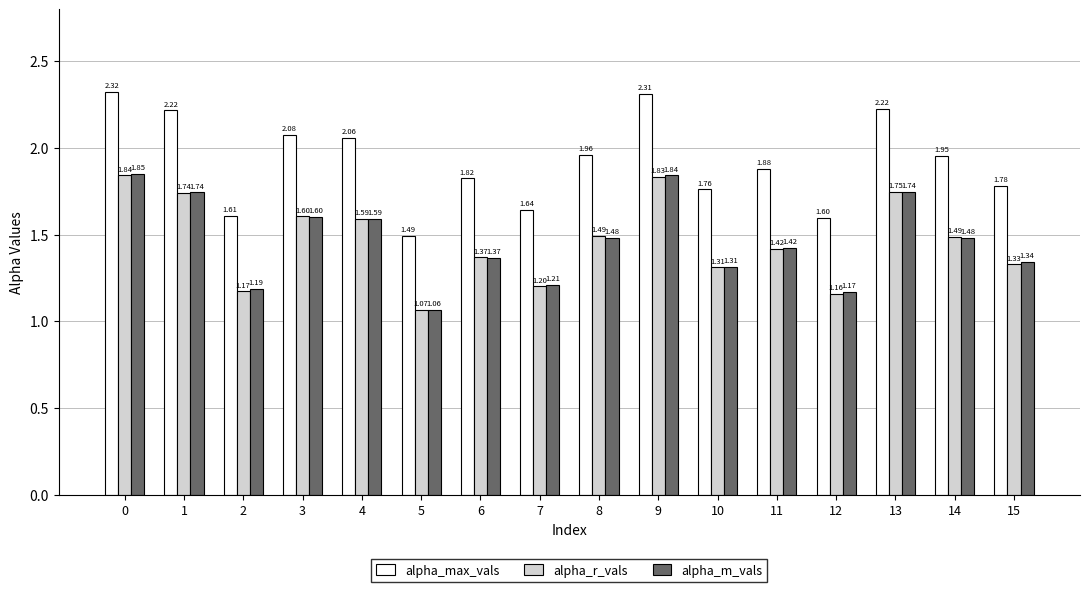

Rank the series by their maximum value, from highest to lowest.

alpha_max_vals, alpha_m_vals, alpha_r_vals